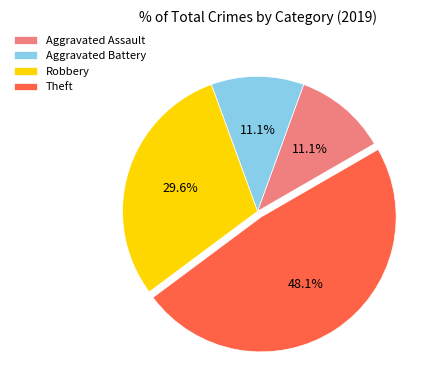

Which slice is the largest?

Theft